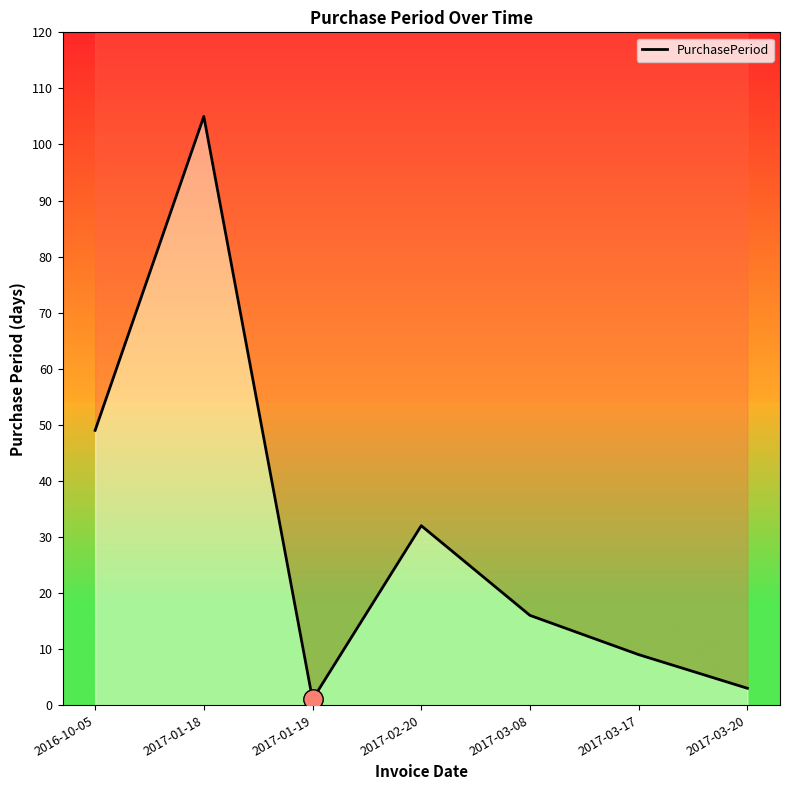

Which label corresponds to the smallest value in the chart?

2017-01-19